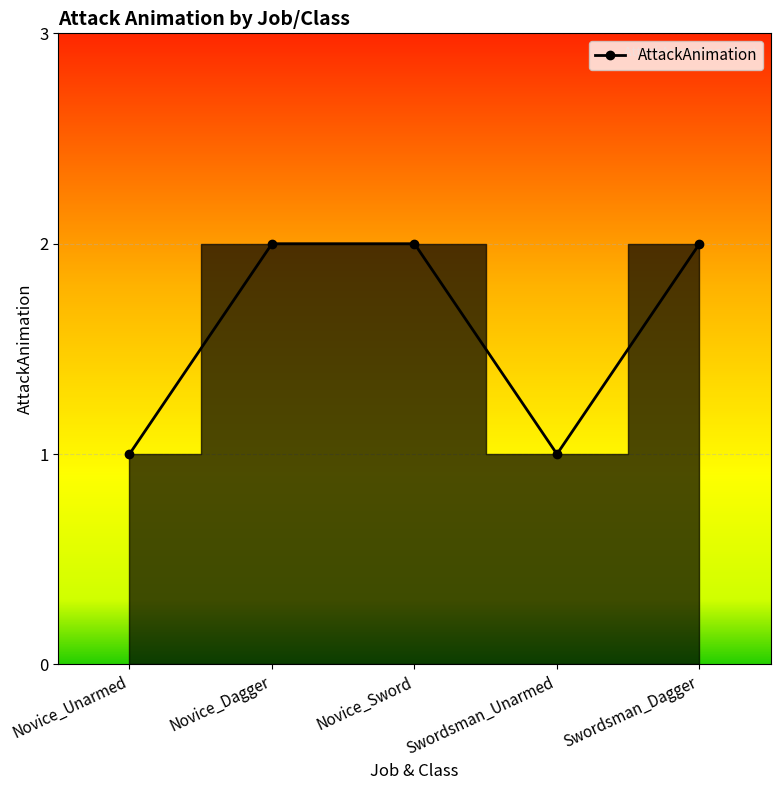

The chart shows a value of 2 at Swordsman_Unarmed. True or false?

False